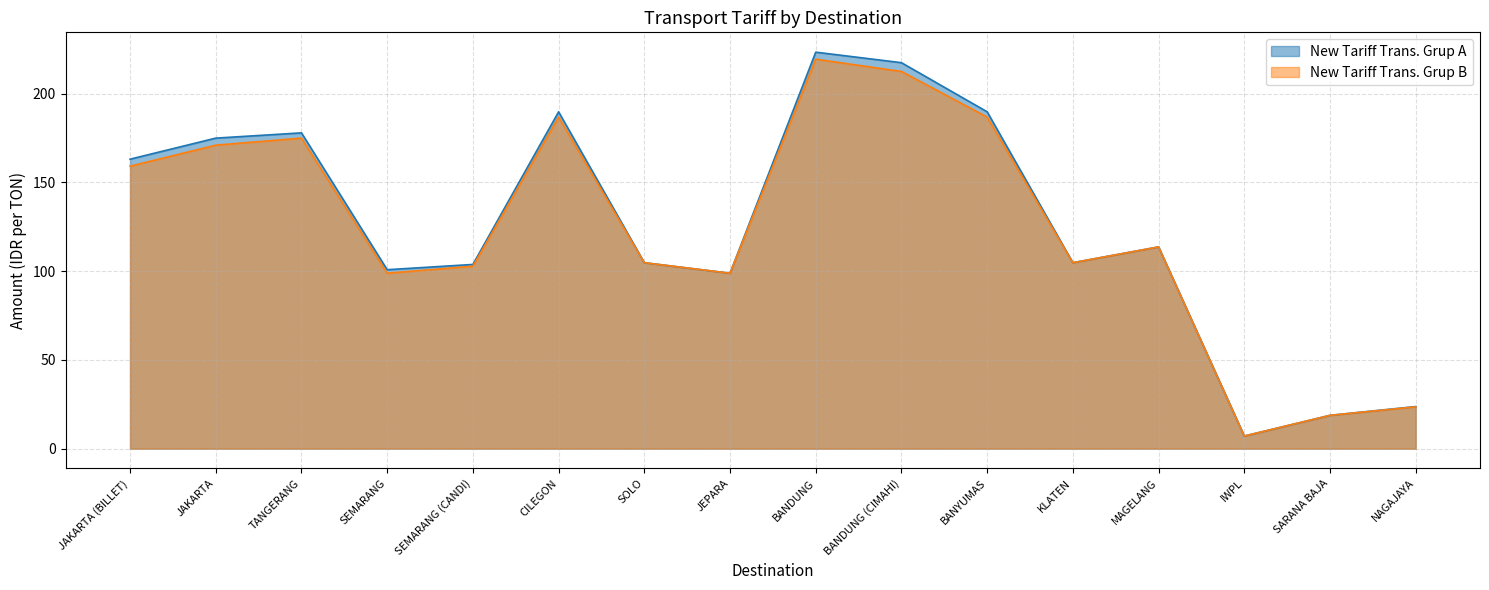

How many categories are shown in the chart?

16